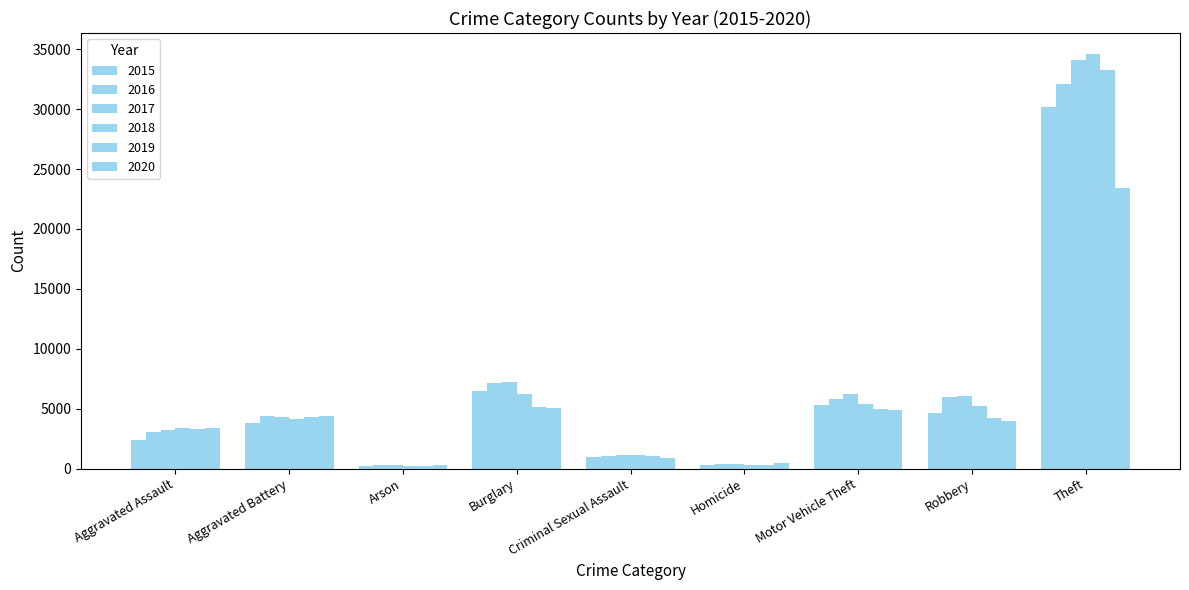

Does the chart contain any negative values?

No